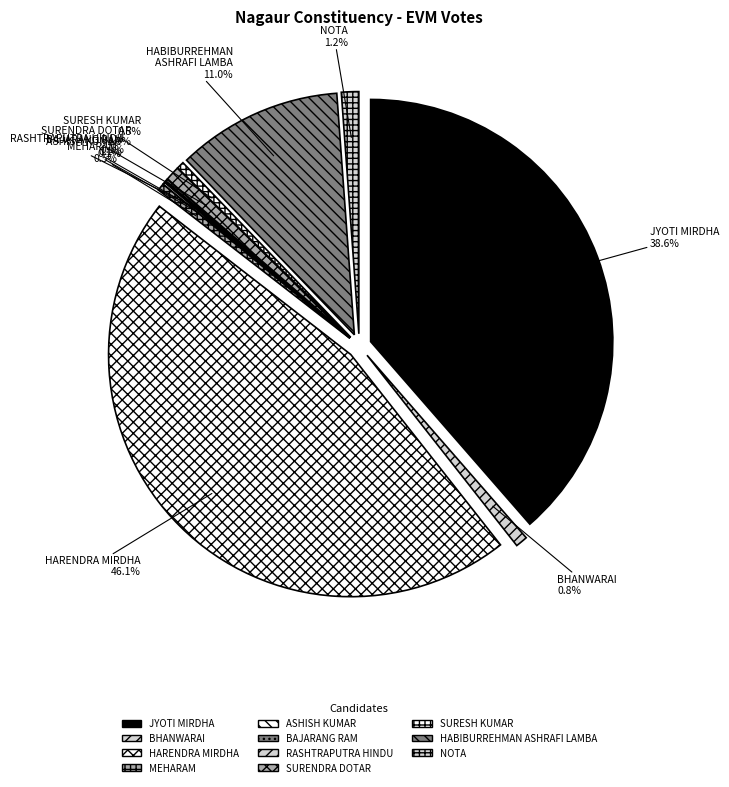

How many segments does this pie chart have?

11